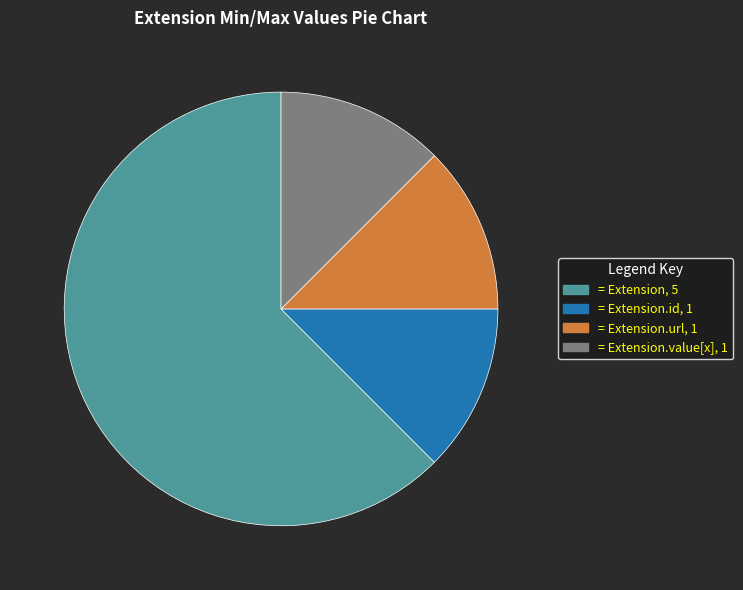

Is there any slice that represents more than half of the pie?

Yes